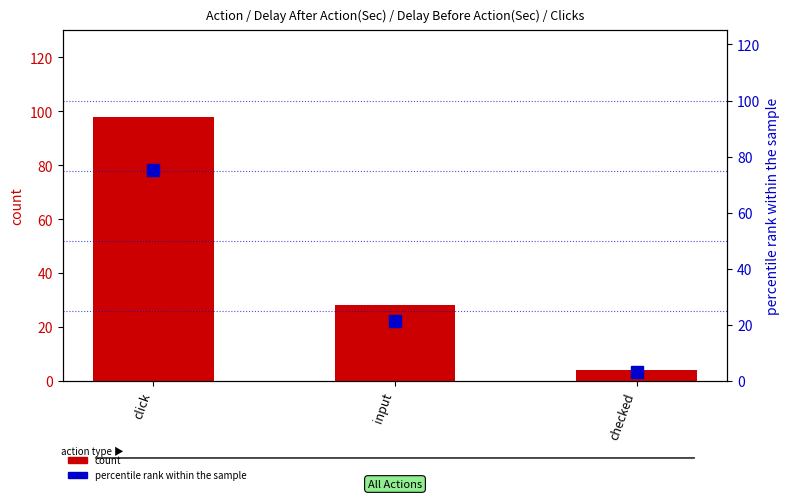

Reading left to right, list all the values displayed in this chart.

count: click=98.0	input=28.0	checked=4.0
percentile rank within the sample: click=75.4	input=21.5	checked=3.1